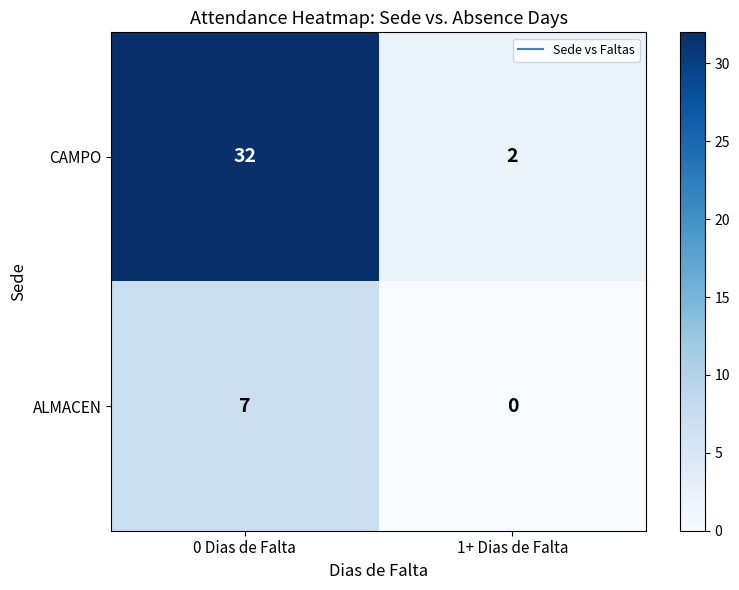

At which category is the sum across all series the highest?

0 Dias de Falta